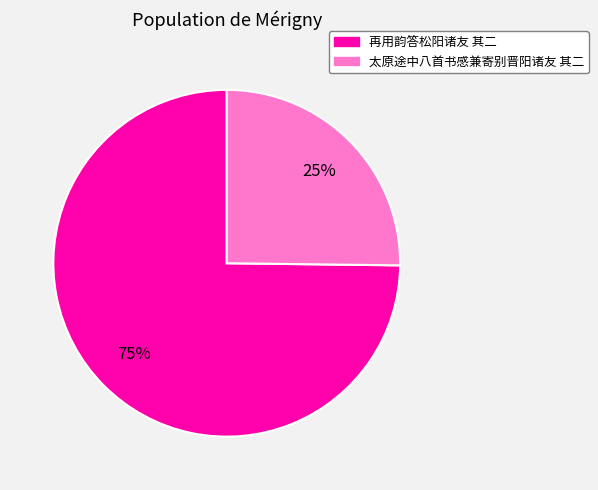

Is it true that 再用韵答松阳诸友 其二 is 75% of the pie?

True